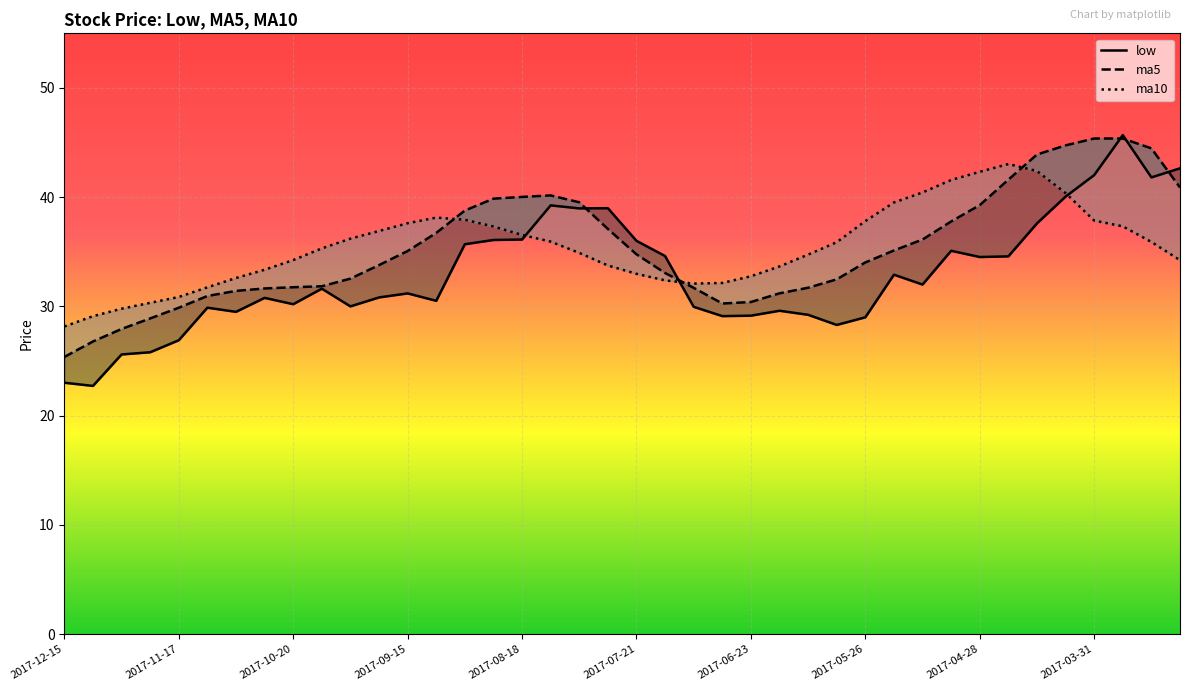

How many data points in low are above 31?

21